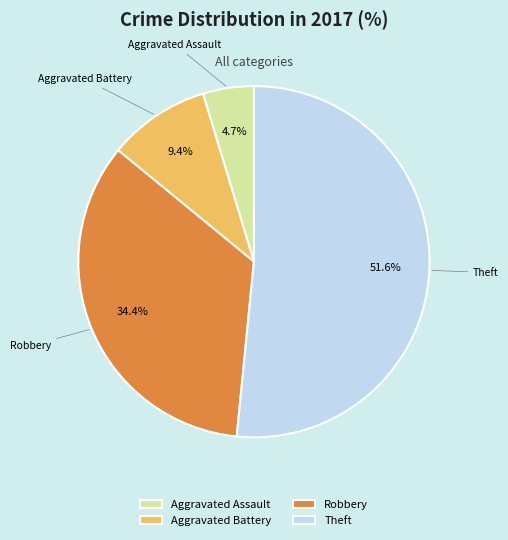

Is it true that Theft is 52% of the pie?

True